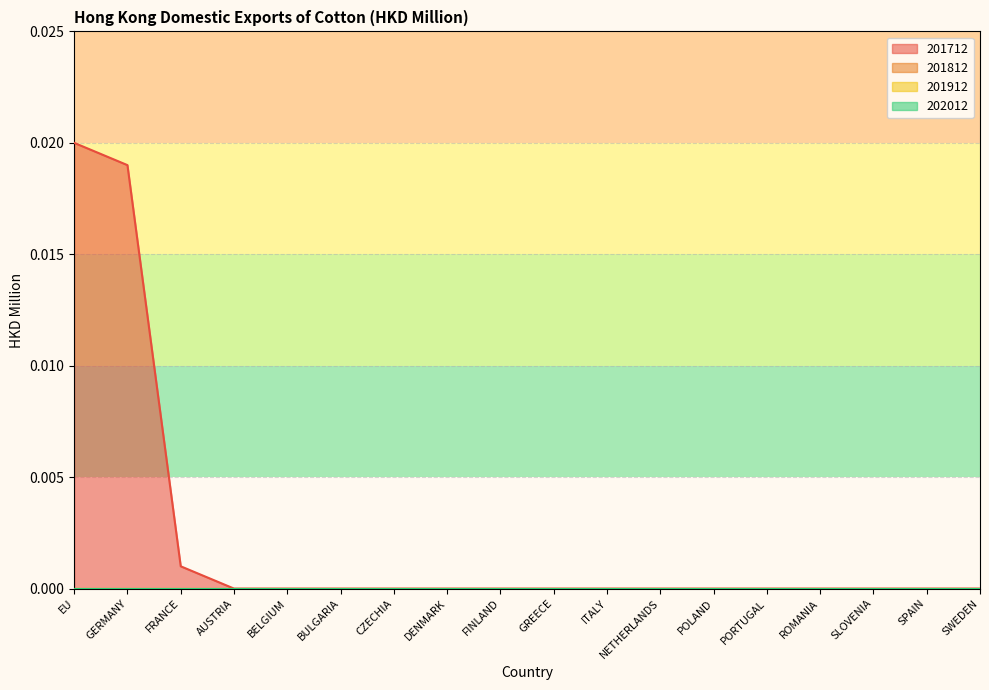

At how many categories does at least one series exceed 0?

3